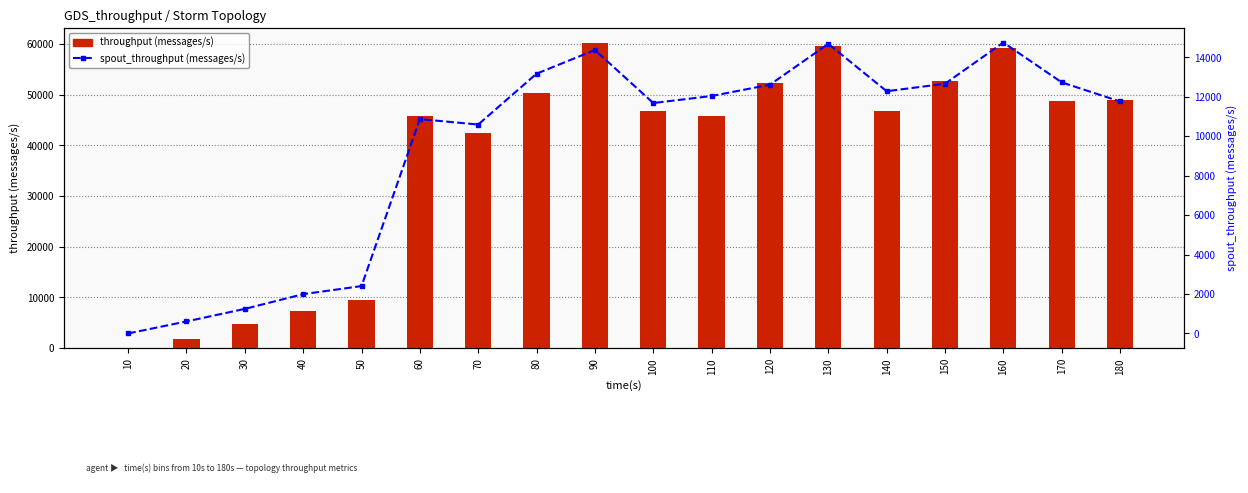

What is the difference between the second highest and minimum values in the spout_throughput (messages/s) series?

14679